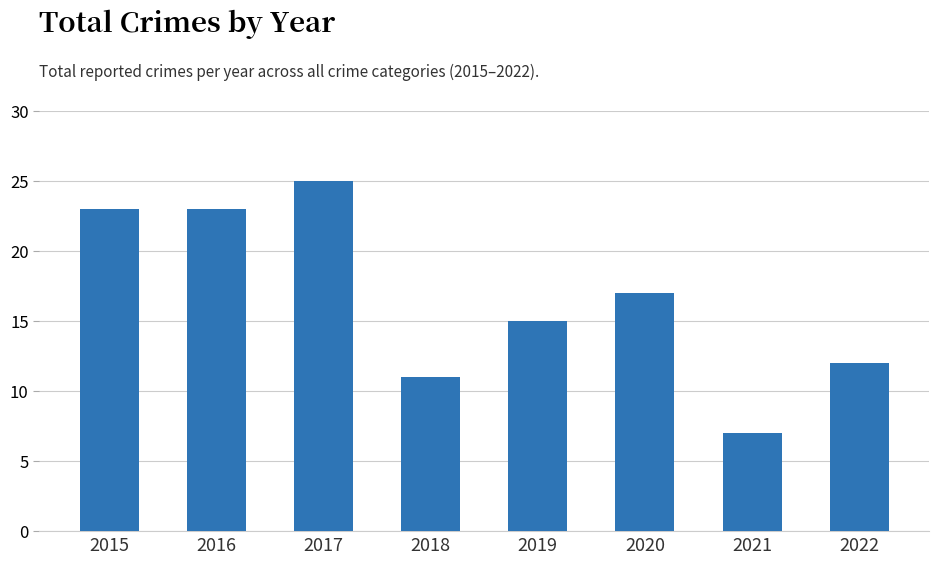

What is the value of the 5th bar from the left?

15